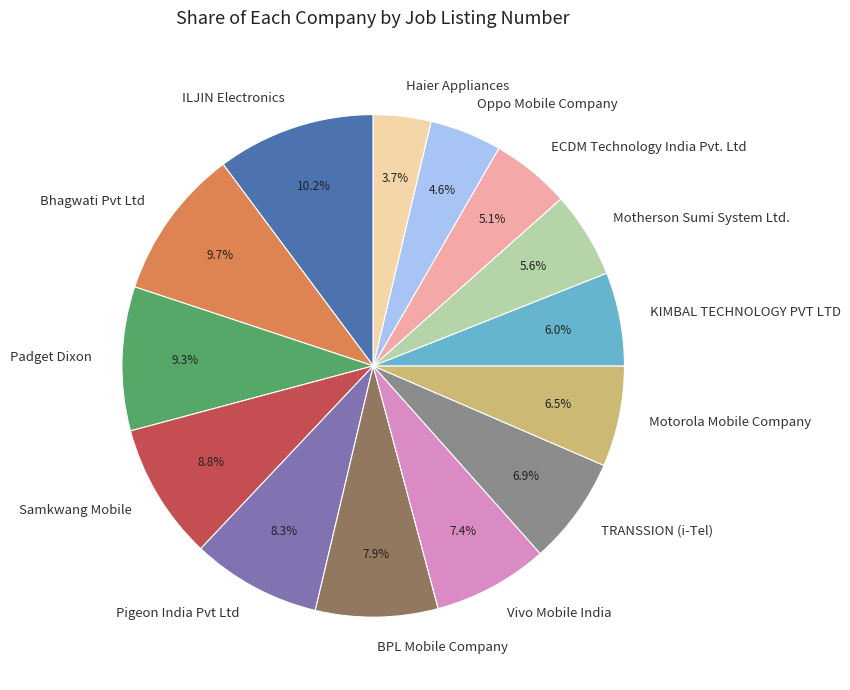

Approximately how many times larger is the value at Padget Dixon compared to Bhagwati Pvt Ltd?

1.0